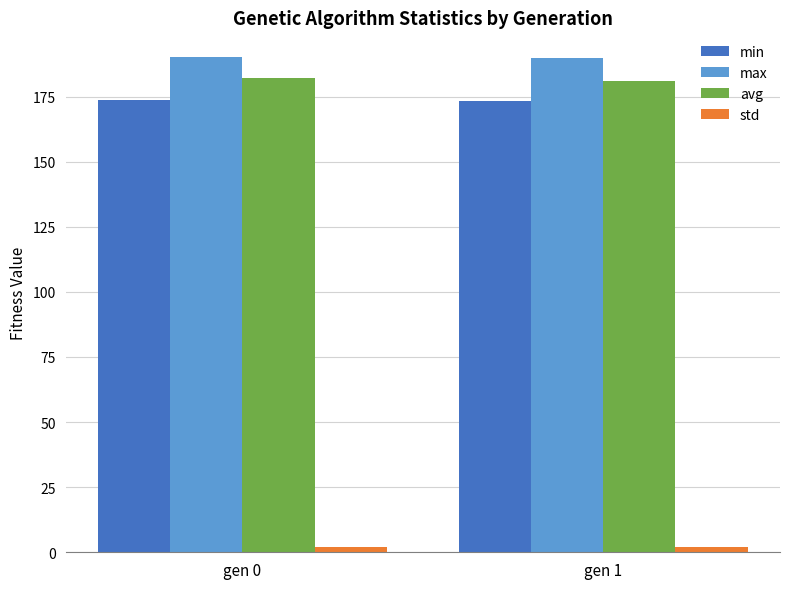

At how many categories does at least one series exceed 129?

2